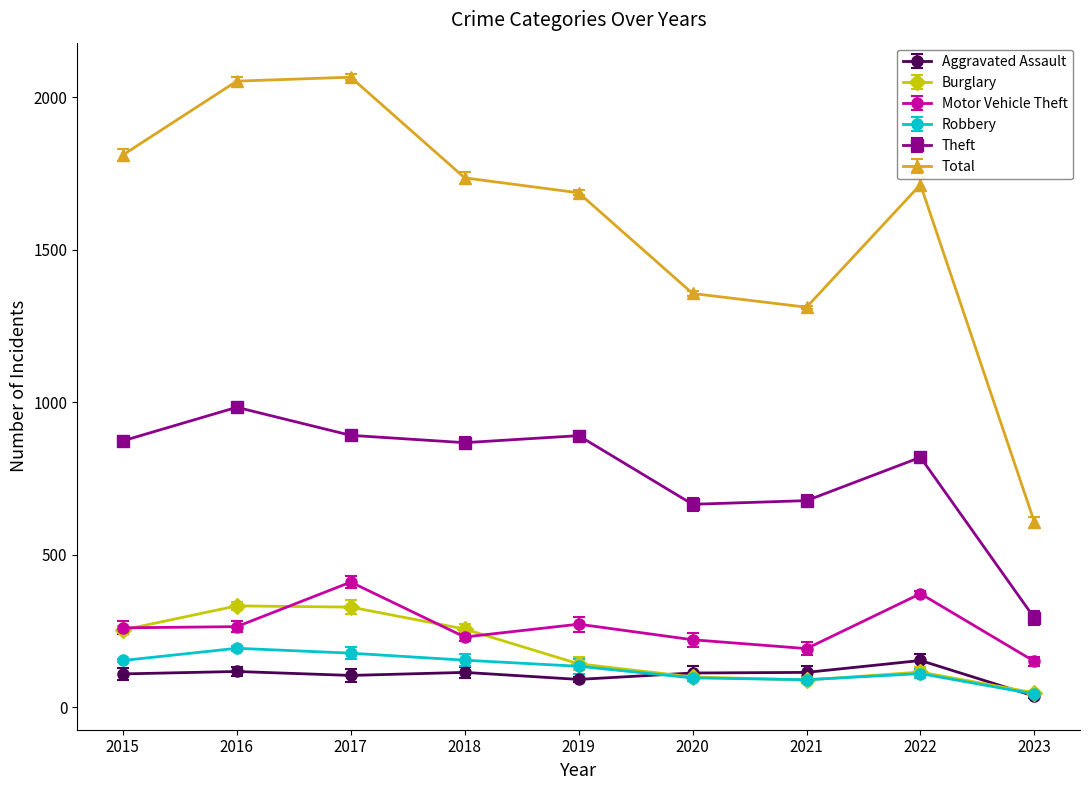

What is the difference between the highest and lowest values at 2019?

1595